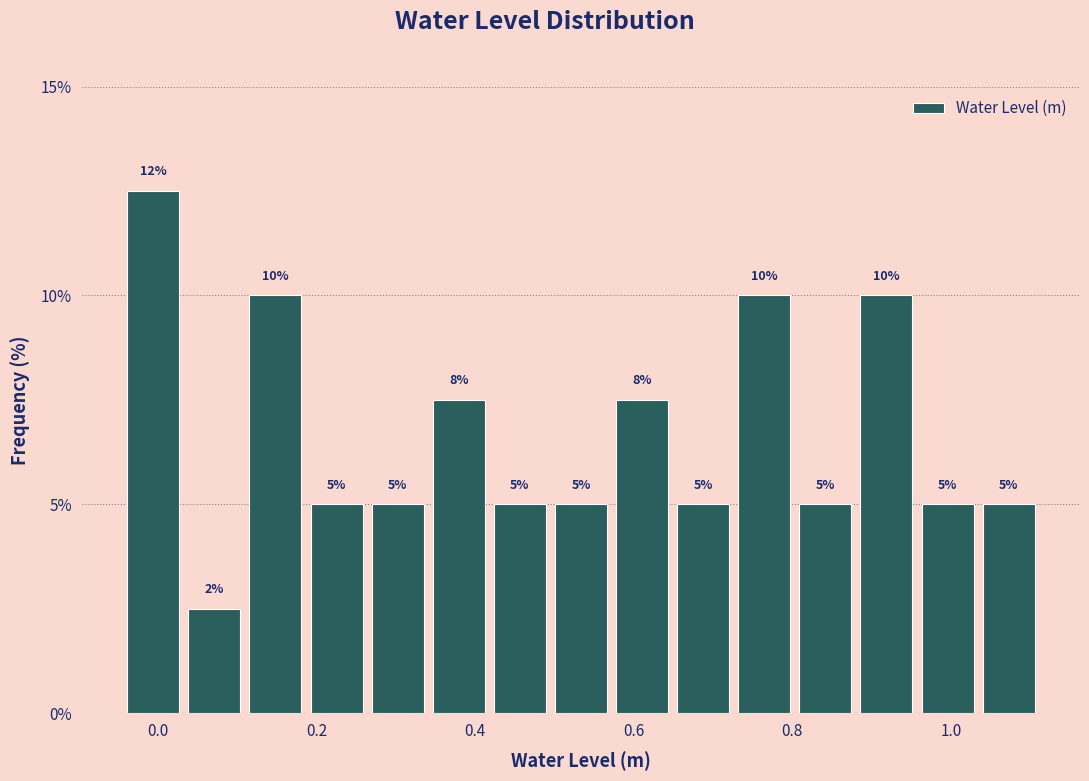

Around what value on the x-axis is the tallest bar? Give the approximate position of its centre, as read against the axis.

0.00